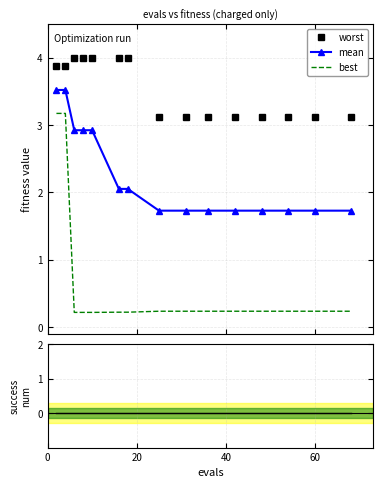

List the series in order of their overall mean, lowest first.

success num, best, mean, worst